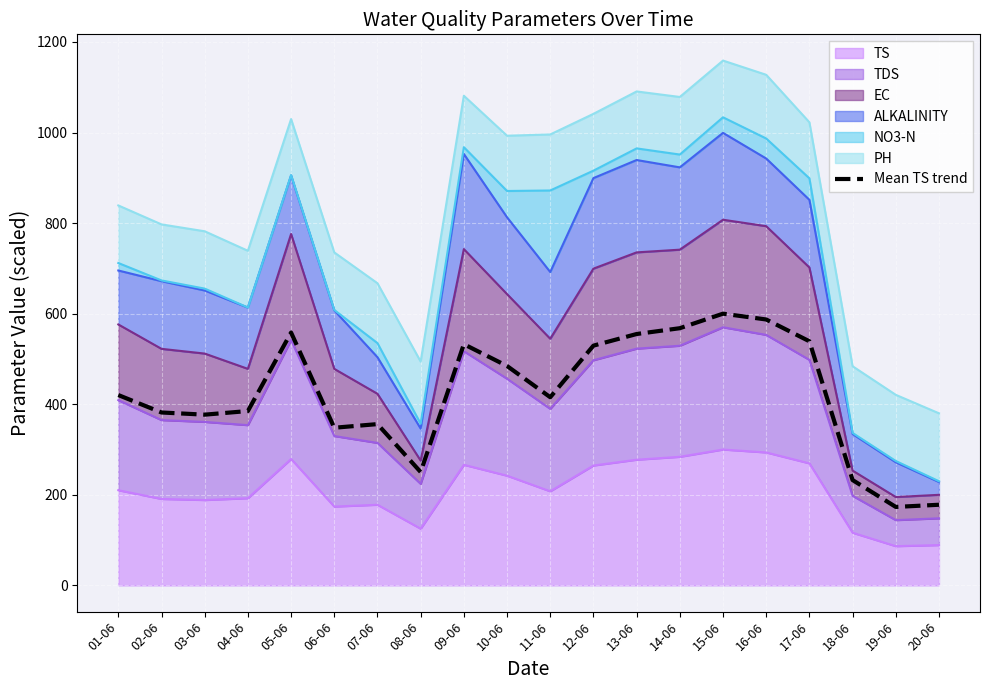

At which category does the data reach its first local valley?

03-06